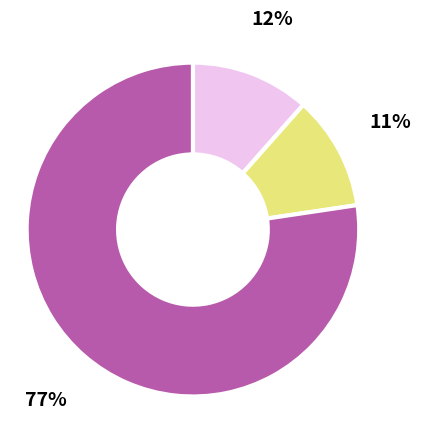

To the nearest percent, what is the difference between the largest and smallest slice percentages?

66%